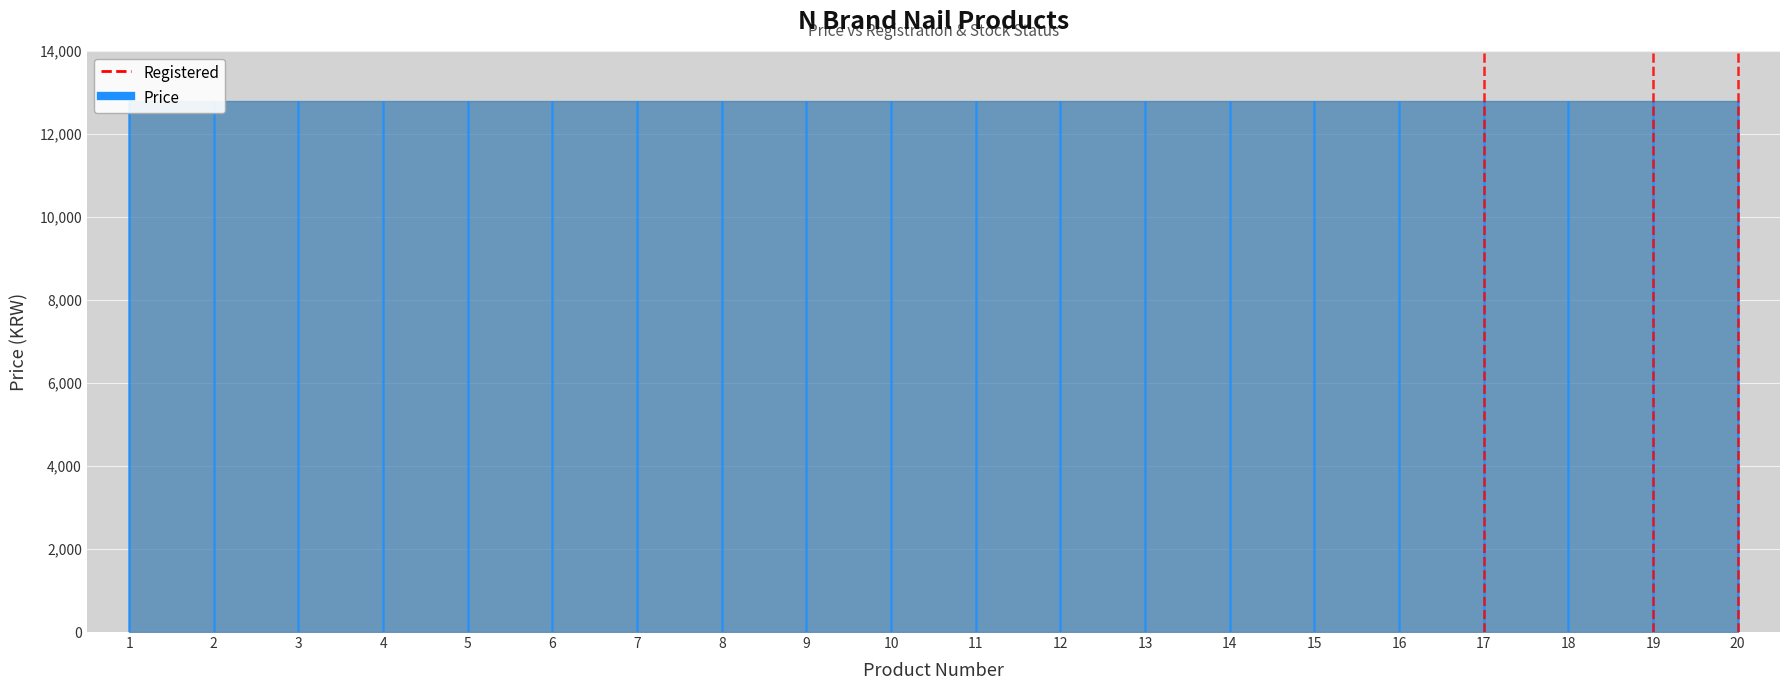

The chart shows a value of 0 at 17. True or false?

False